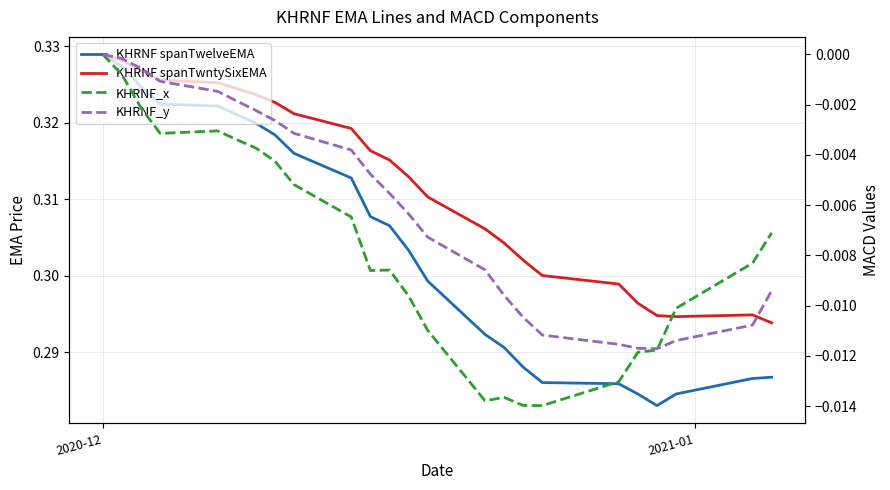

At which category is the sum across all series the highest?

2020-12